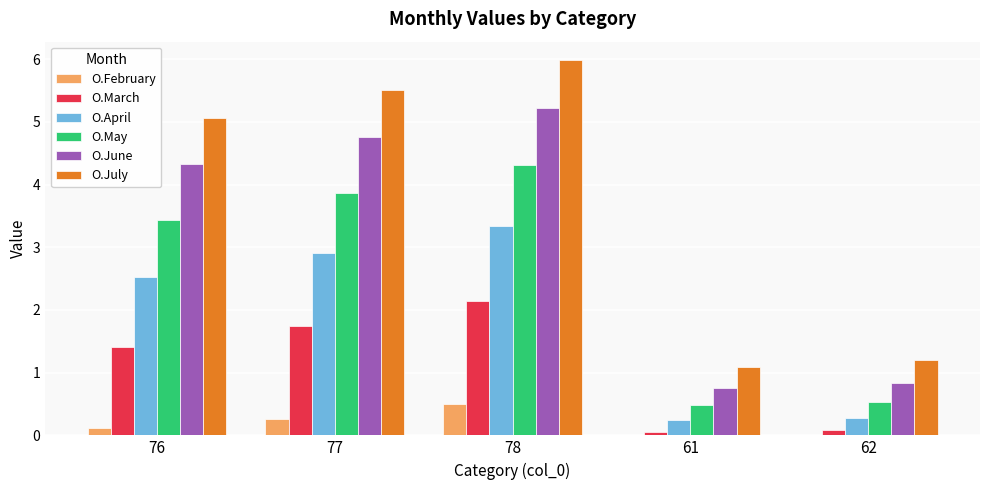

Does the chart contain stacked bars?

No